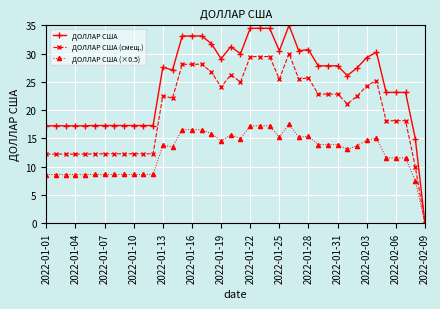

What is the value of the ДОЛЛАР США point at the 24th from the left?

34.5